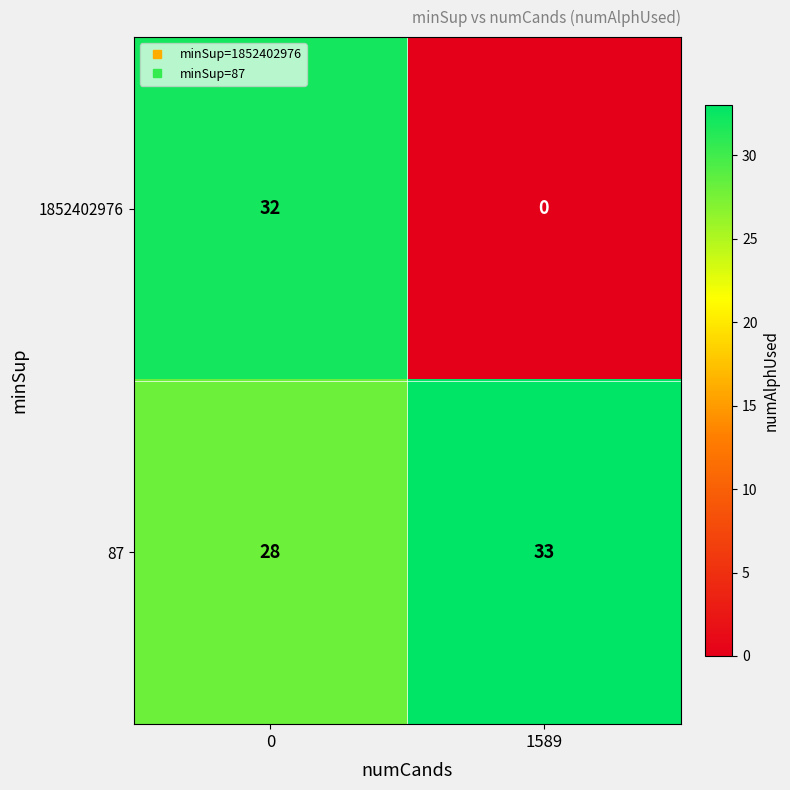

Rank the series by their maximum value, from highest to lowest.

87, 1852402976